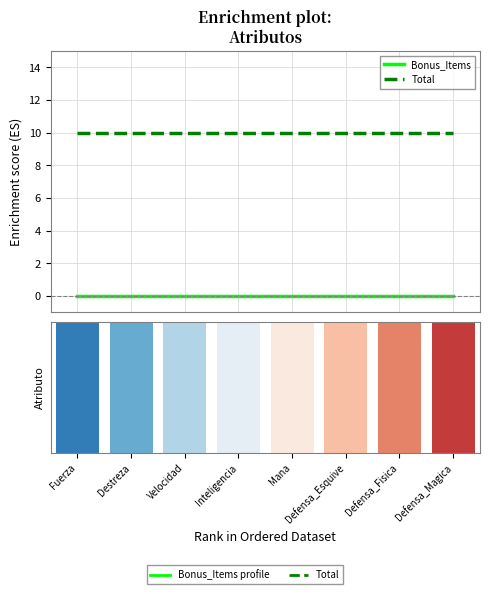

Reading right to left, what are all the values shown in this chart?

Bonus_Items: 0	0	0	0	0	0	0	0
Total: 10	10	10	10	10	10	10	10